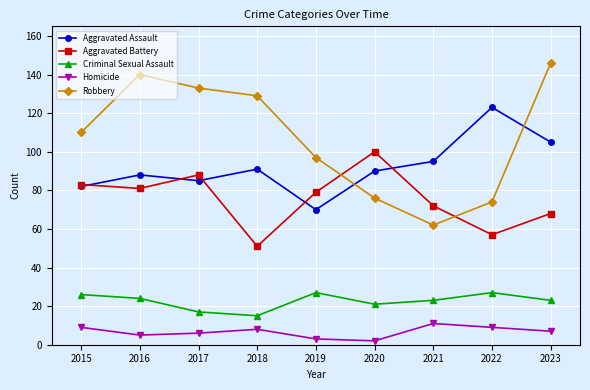

The value of Homicide at 2019 is 3. True or false?

True